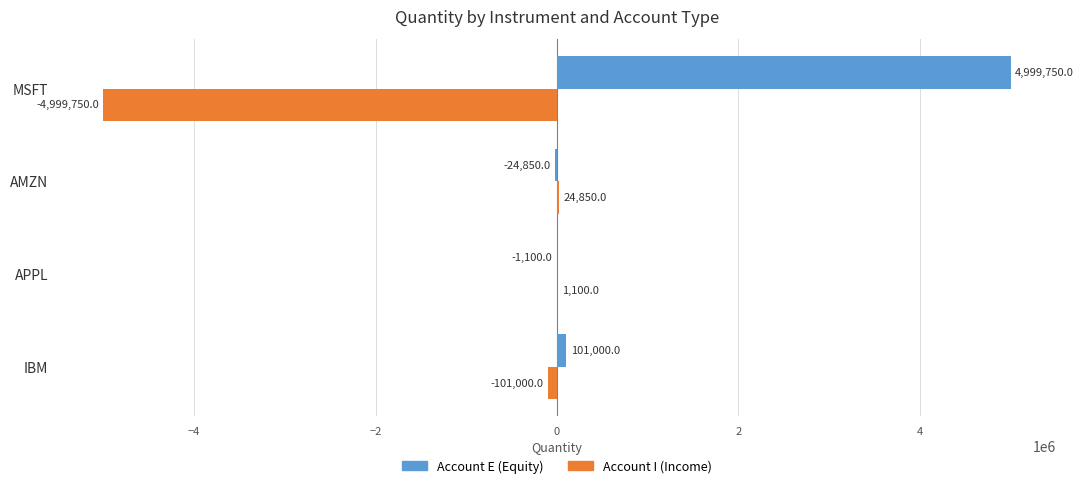

Is it true that Account I (Income) equals -7681888 at MSFT?

False